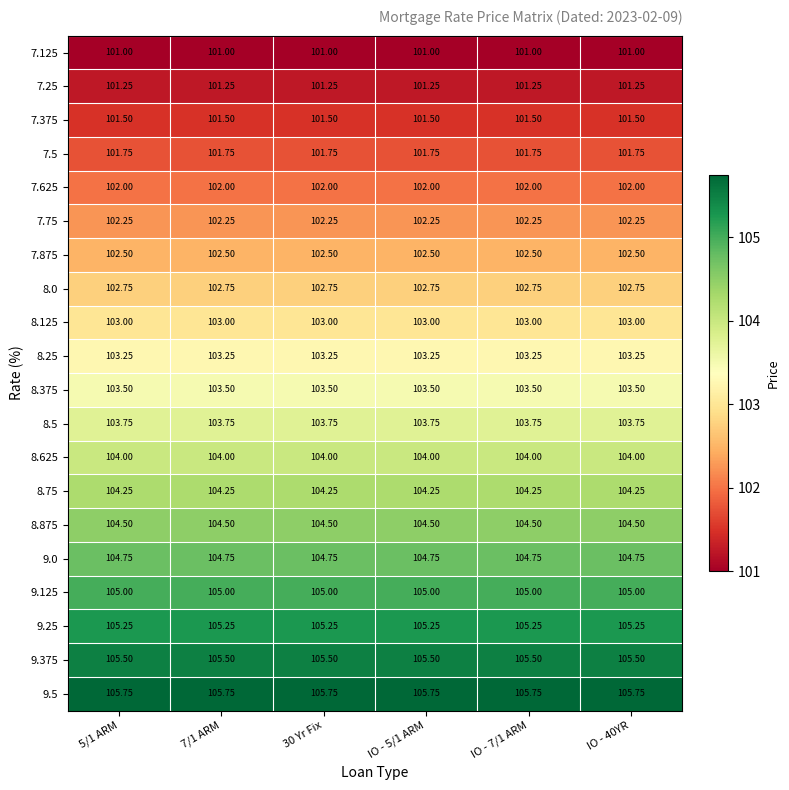

What is the greatest value displayed?

105.8